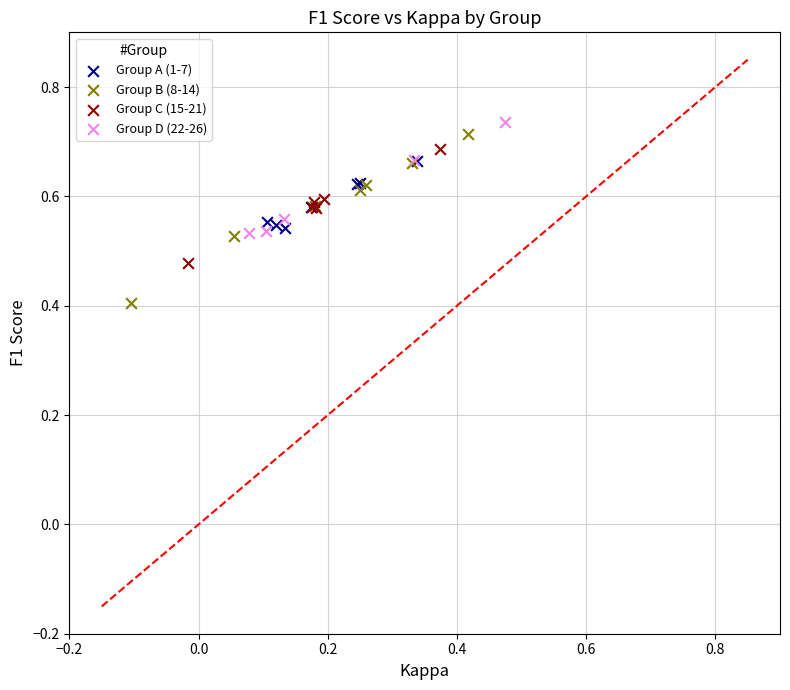

Which series contains the highest Y value?

Group D (22-26)